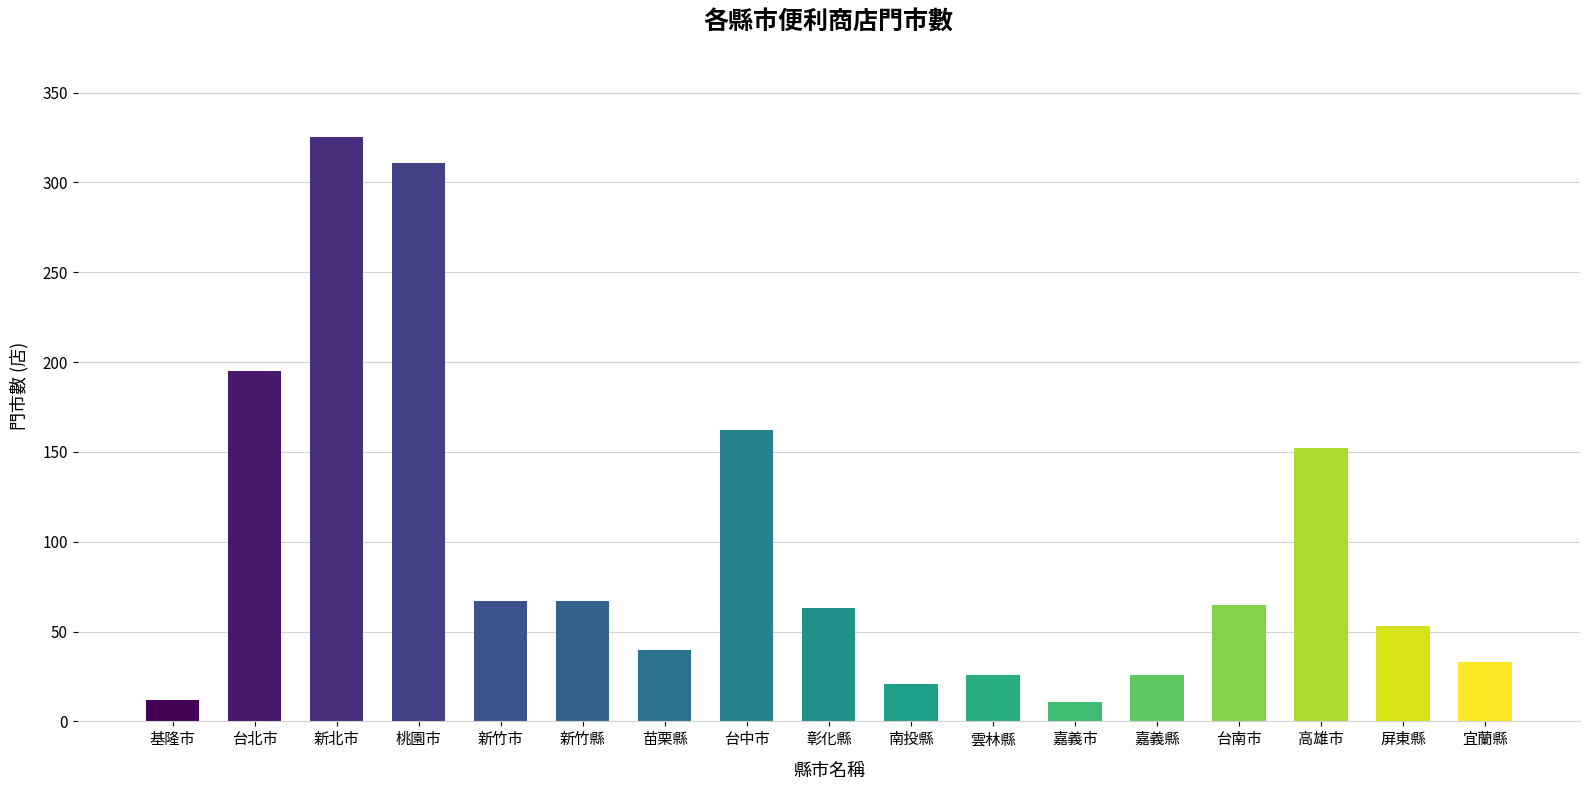

What is the greatest value displayed?

325